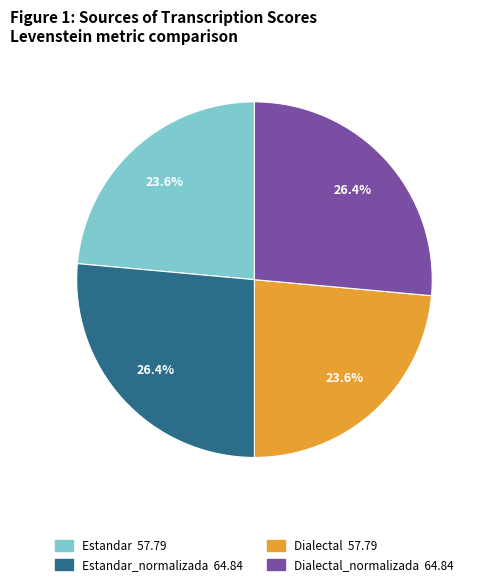

Is there any slice that represents more than half of the pie?

No